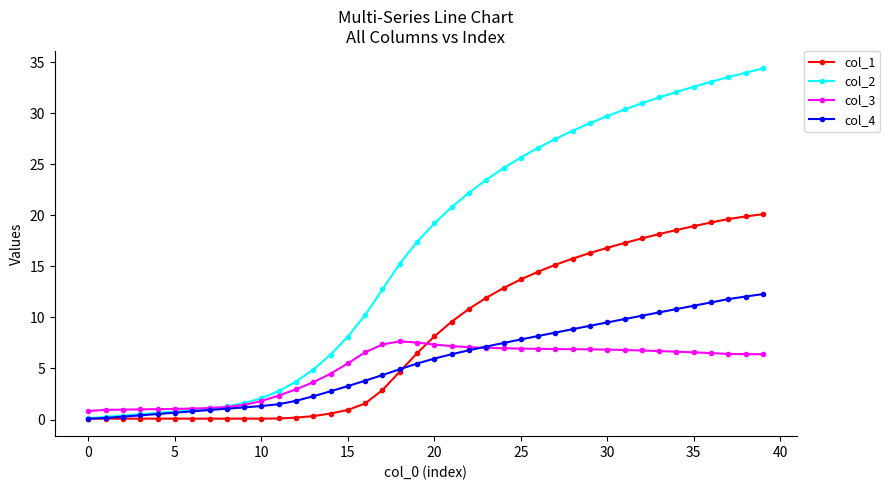

Rank the series by their maximum value, from highest to lowest.

col_2, col_1, col_4, col_3